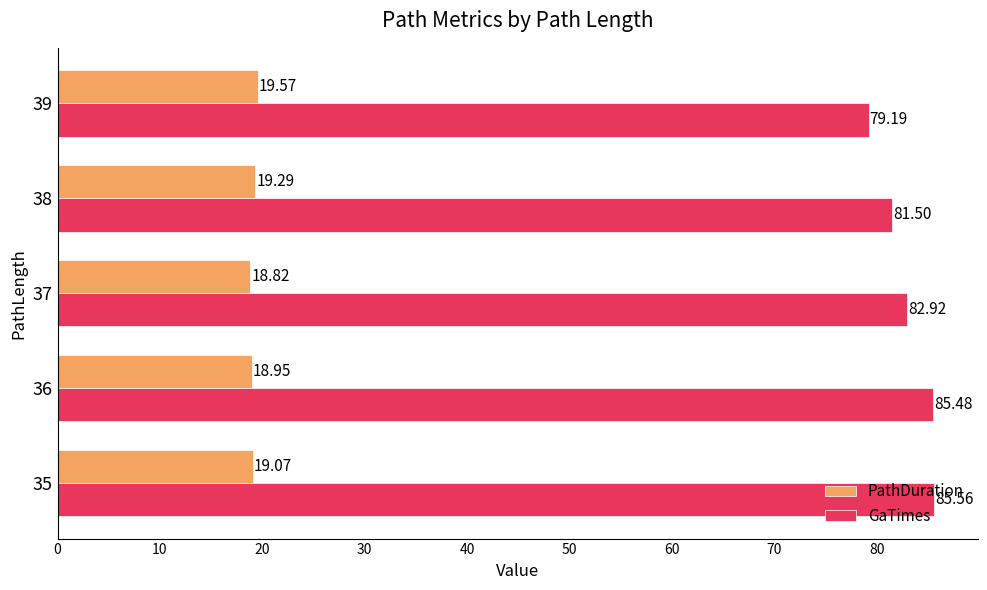

Which series has the largest range (max minus min)?

GaTimes